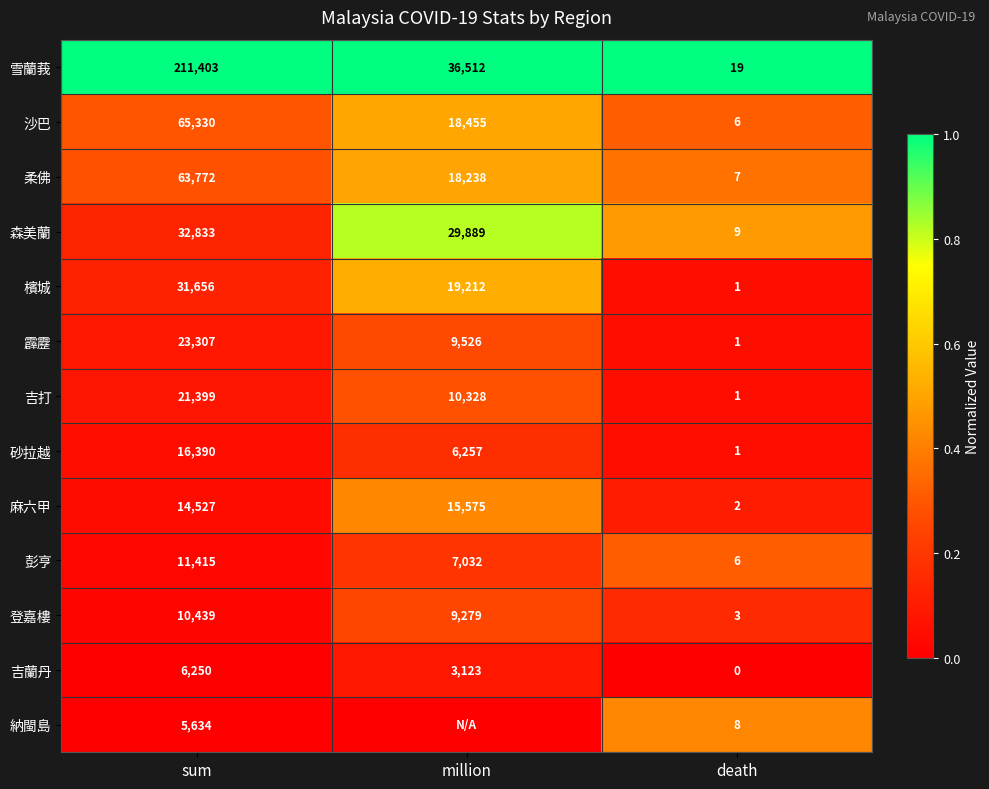

What is the difference between the highest and lowest values at death?

19